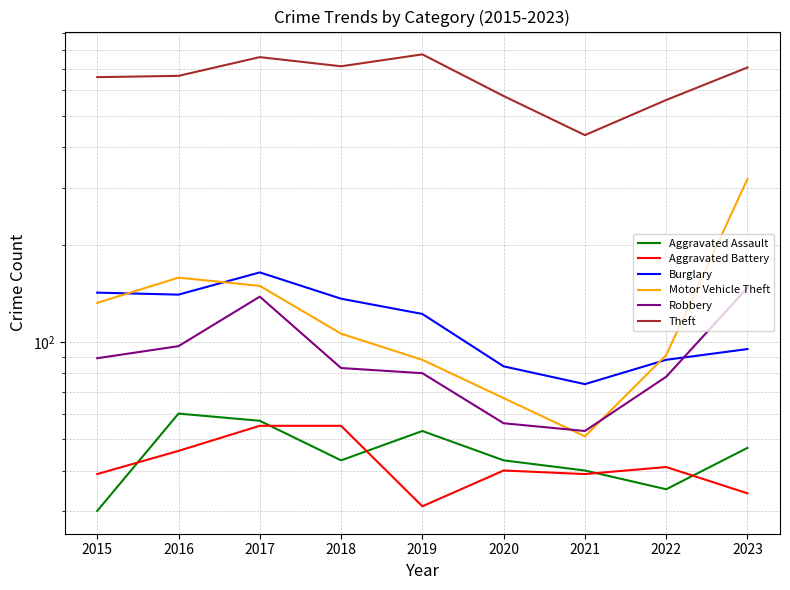

At how many categories does at least one series exceed 54?

9